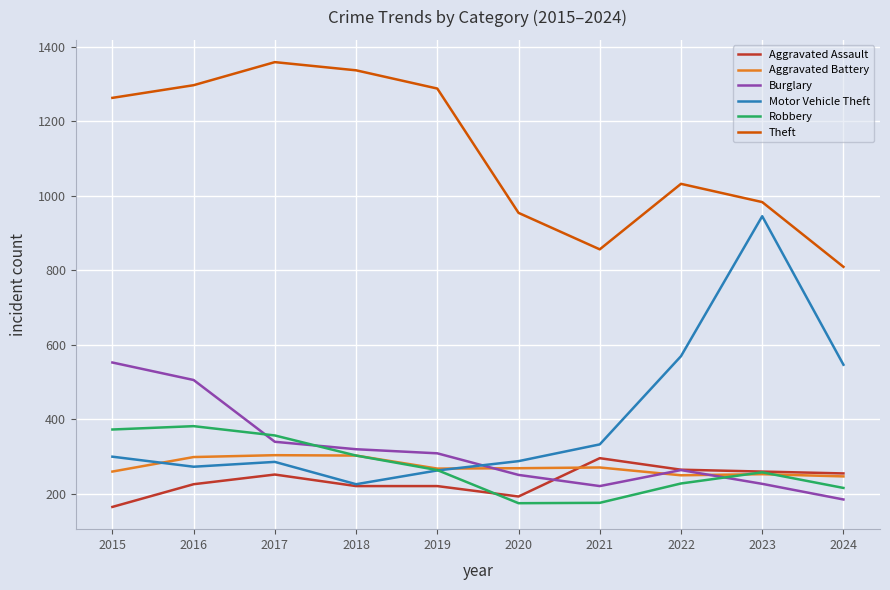

Does the chart have visible grid lines?

Yes